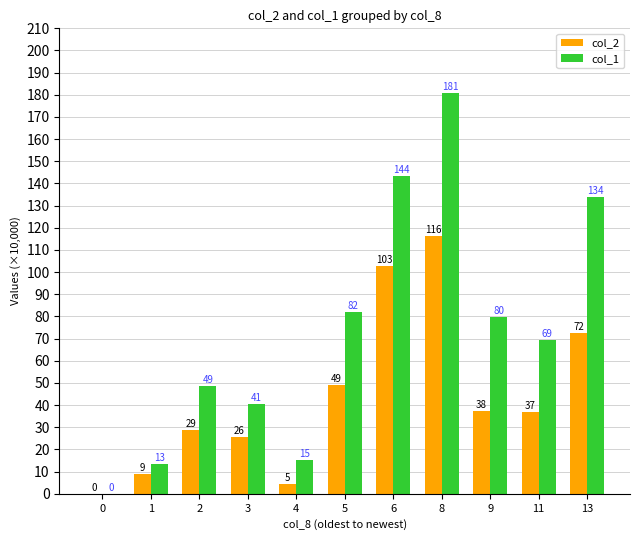

Between 6 and 11, which series saw the biggest shift?

col_1